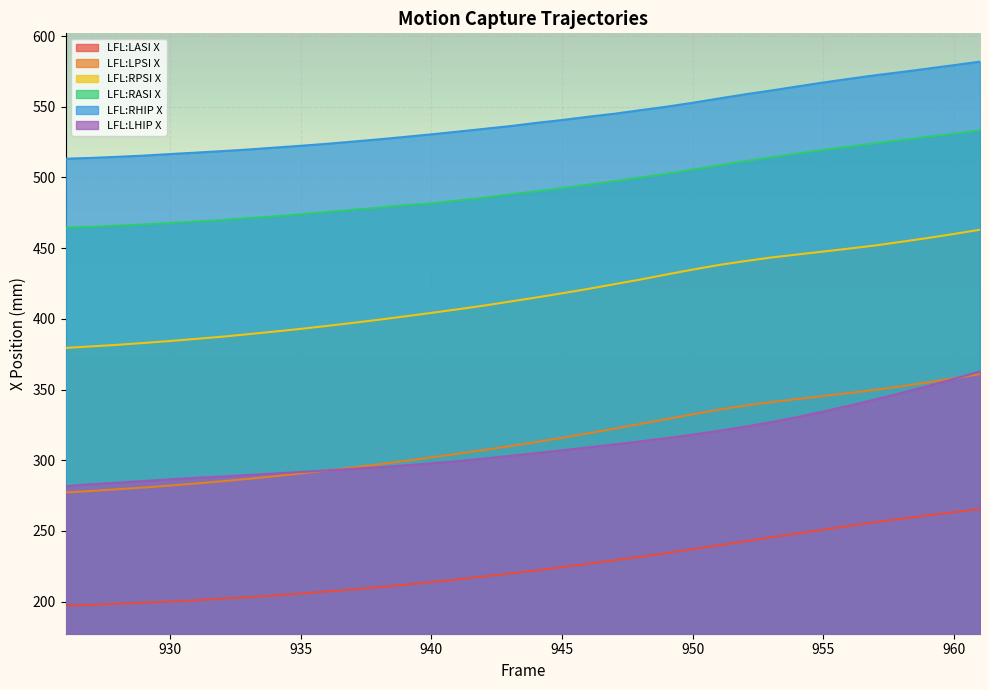

What is the difference between the maximum and minimum values in the LFL:RASI X series?

68.7